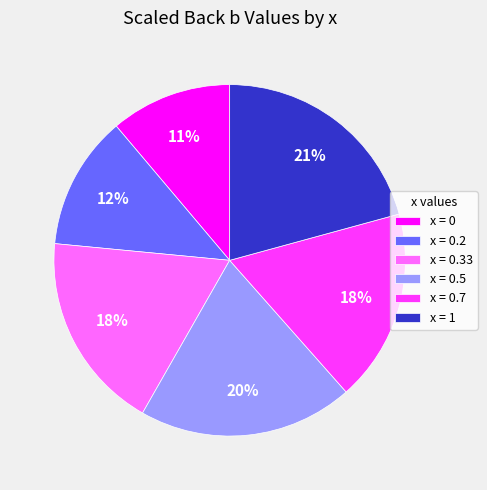

Does any single category account for the majority?

No